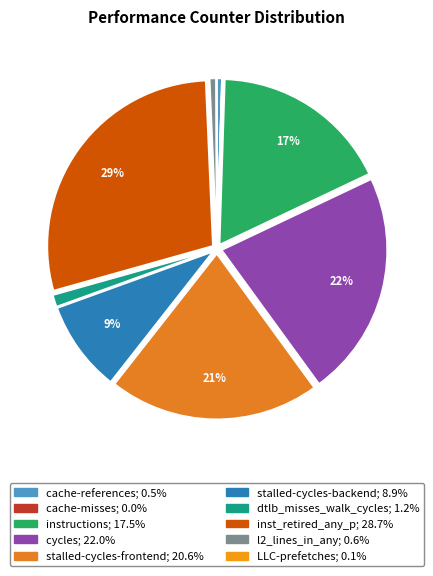

What percentage is the inst_retired_any_p slice, to the nearest percent?

29%